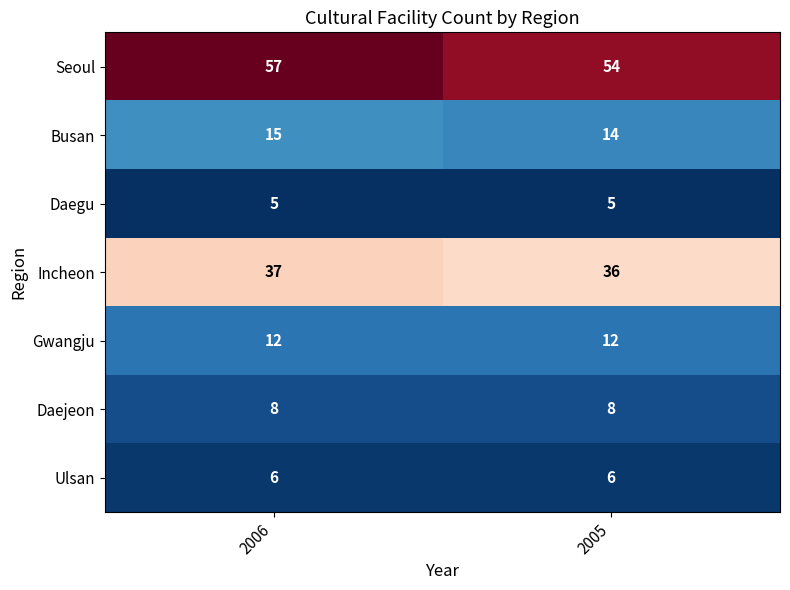

The value of Ulsan at 2006 is 6. True or false?

True